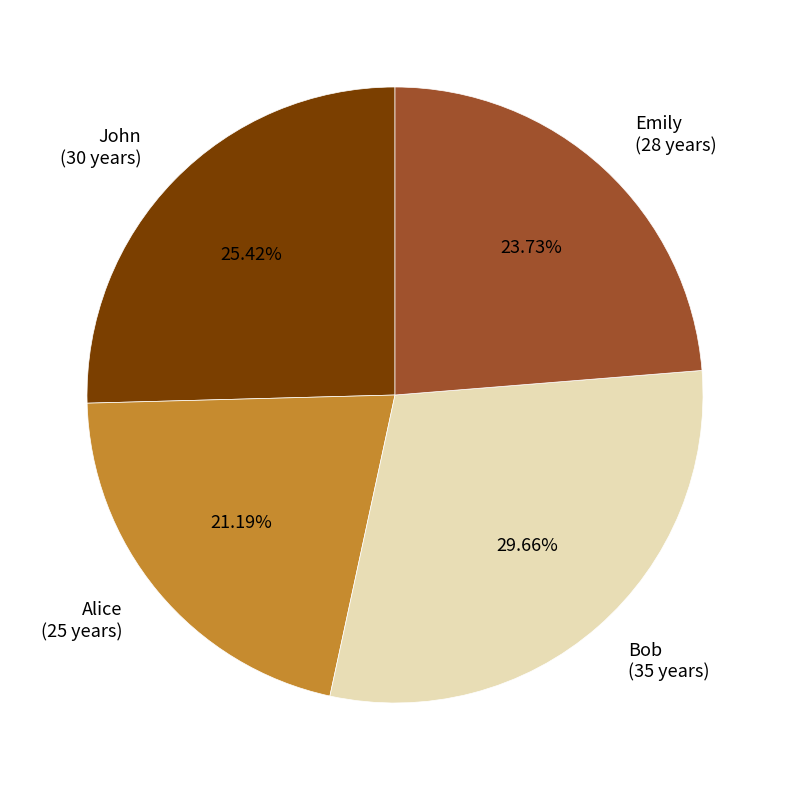

What percentage is the John slice, to the nearest percent?

25%